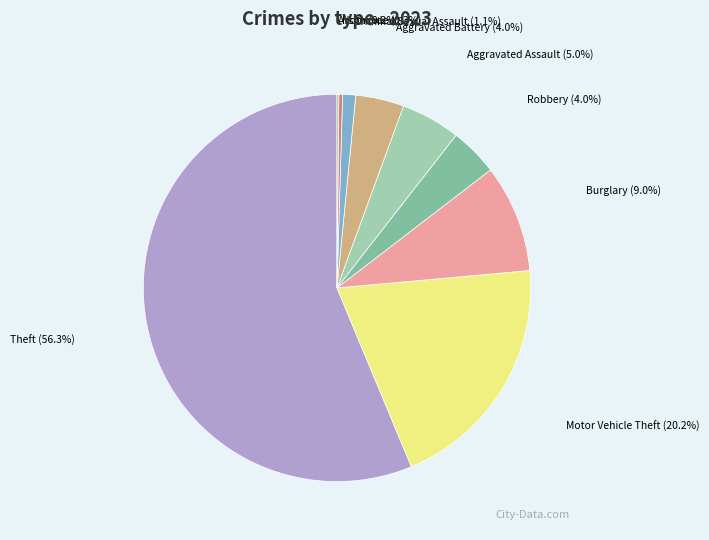

Between Criminal Sexual Assault and Burglary, which is larger?

Burglary